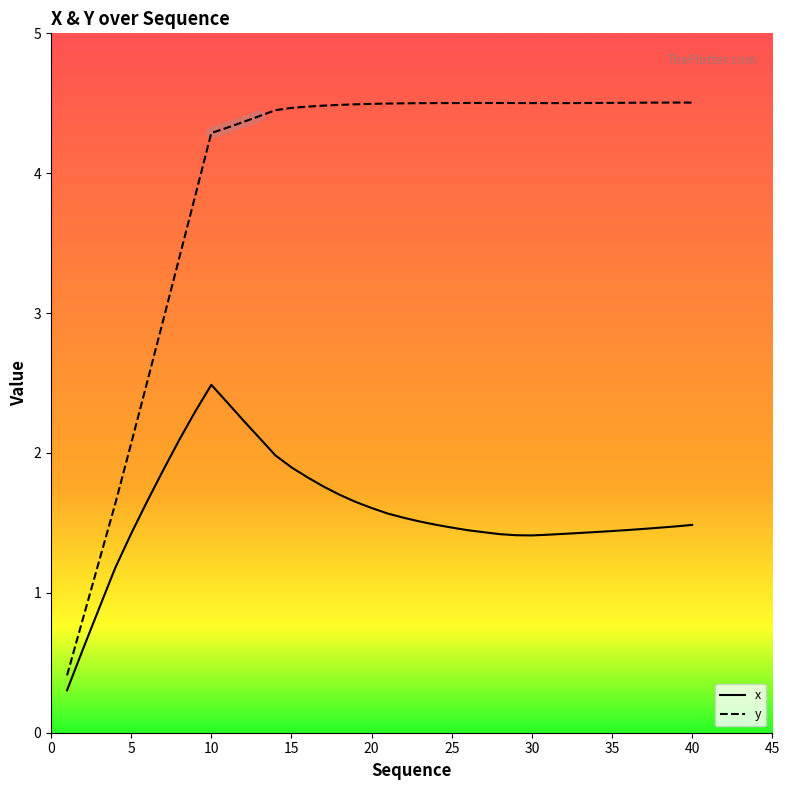

What is the average value of the x series?

1.6